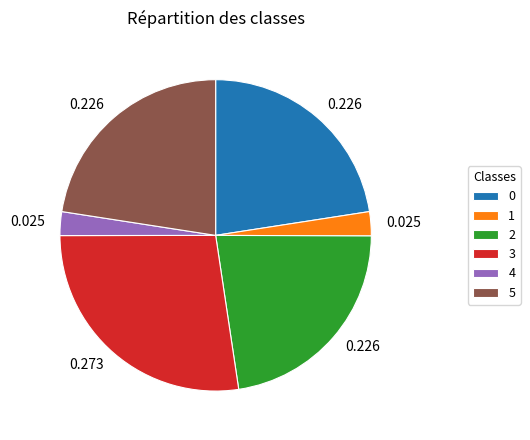

Do 3 and 4 together represent more than half of the pie?

No